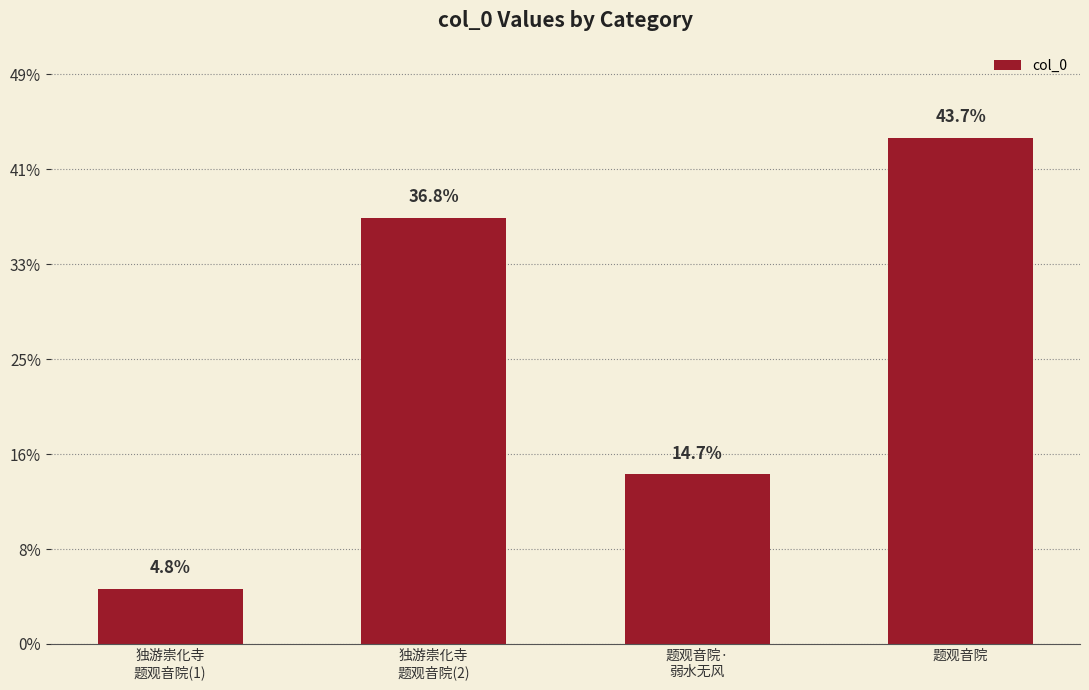

At which label does the data first exceed 897924?

题观音院